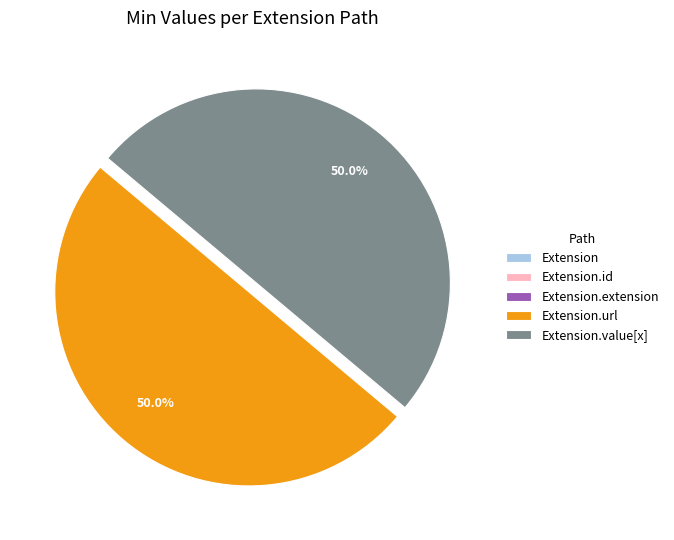

Is there any slice that represents more than half of the pie?

No